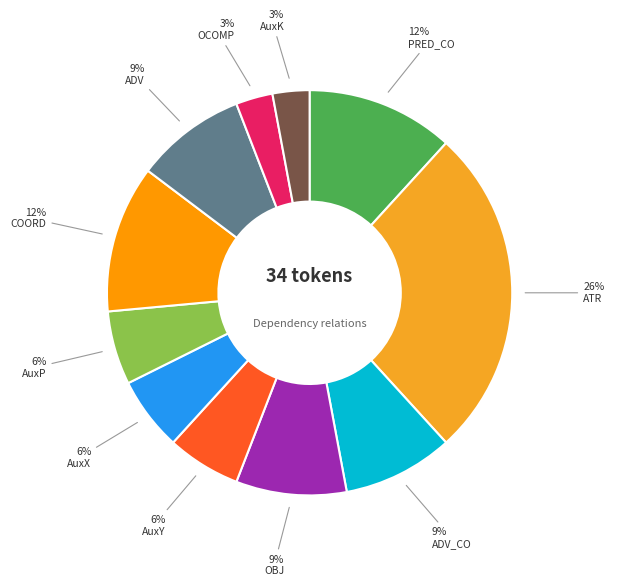

How many segments does this pie chart have?

11